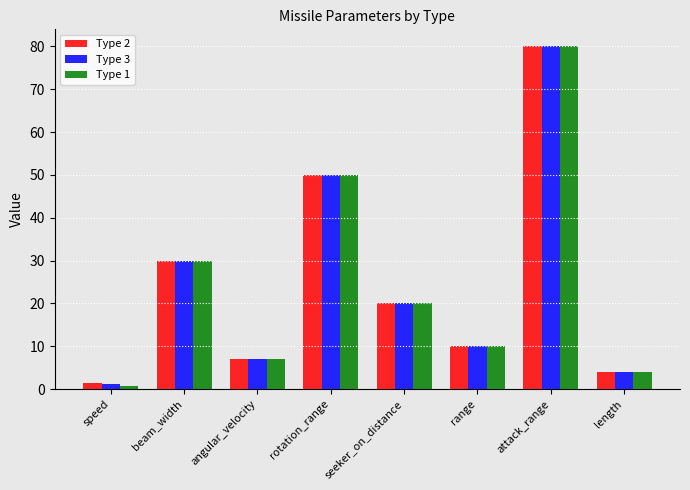

Which series has the widest spread of values?

Type 1